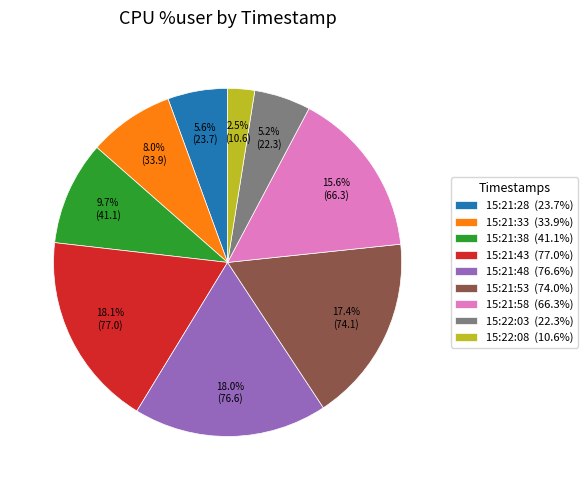

How much of the chart is everything except 15:22:03?

94.8%